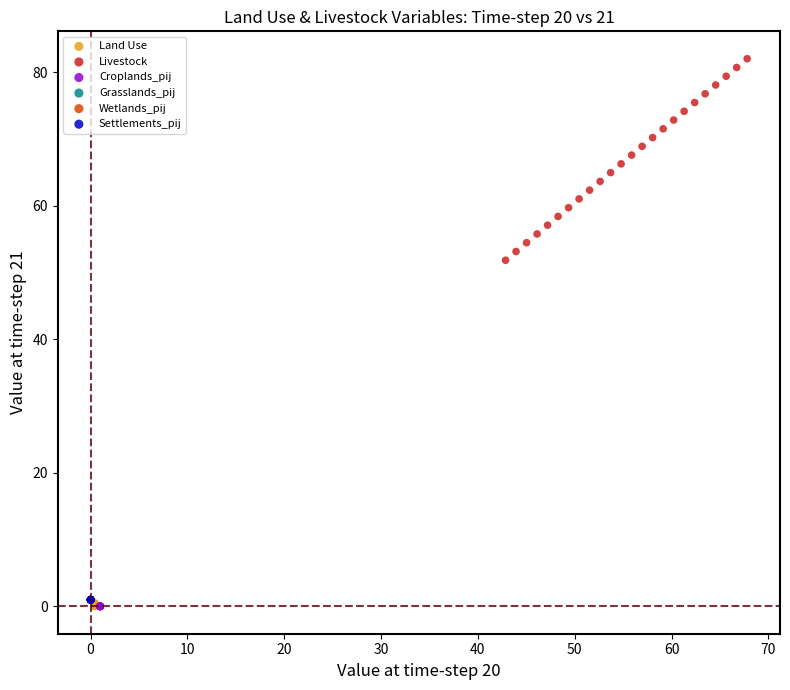

Which series has the widest spread of Y values?

Livestock